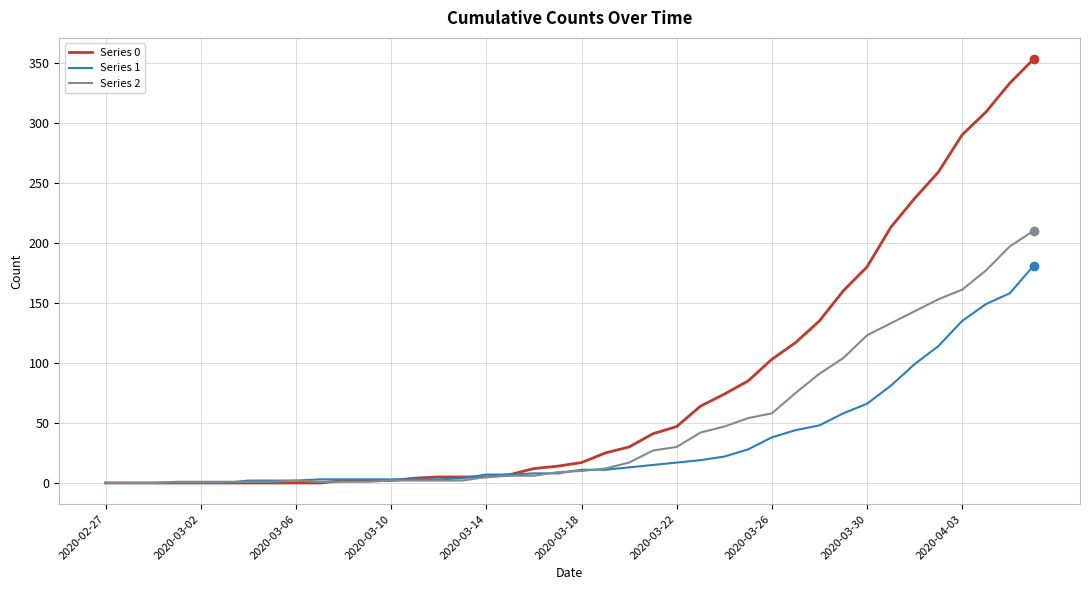

Count the number of categories in the chart.

40